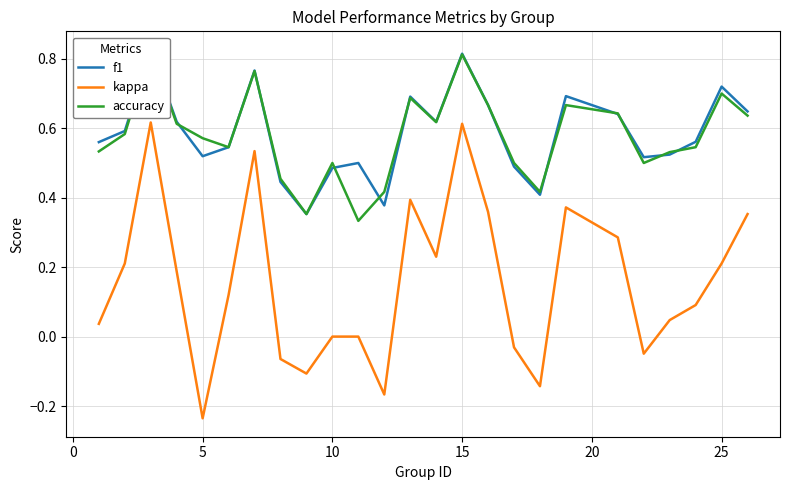

Reading left to right, extract all data points from this chart.

f1: 0.6	0.6	0.8	0.6	0.5	0.5	0.8	0.4	0.4	0.5	0.5	0.4	0.7	0.6	0.8	0.7	0.5	0.4	0.7	0.6	0.5	0.5	0.6	0.7	0.6
kappa: 0.0	0.2	0.6	0.2	-0.2	0.1	0.5	-0.1	-0.1	0.0	0.0	-0.2	0.4	0.2	0.6	0.4	-0.0	-0.1	0.4	0.3	-0.0	0.0	0.1	0.2	0.4
accuracy: 0.5	0.6	0.8	0.6	0.6	0.5	0.8	0.5	0.4	0.5	0.3	0.4	0.7	0.6	0.8	0.7	0.5	0.4	0.7	0.6	0.5	0.5	0.5	0.7	0.6